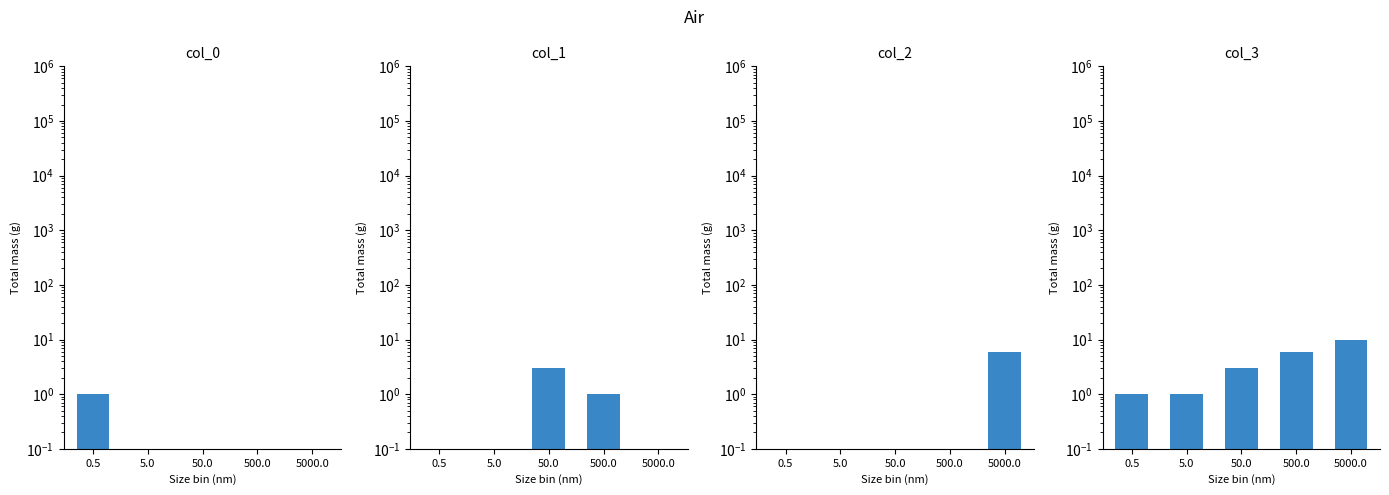

At which category is the sum across all series the highest?

5000.0